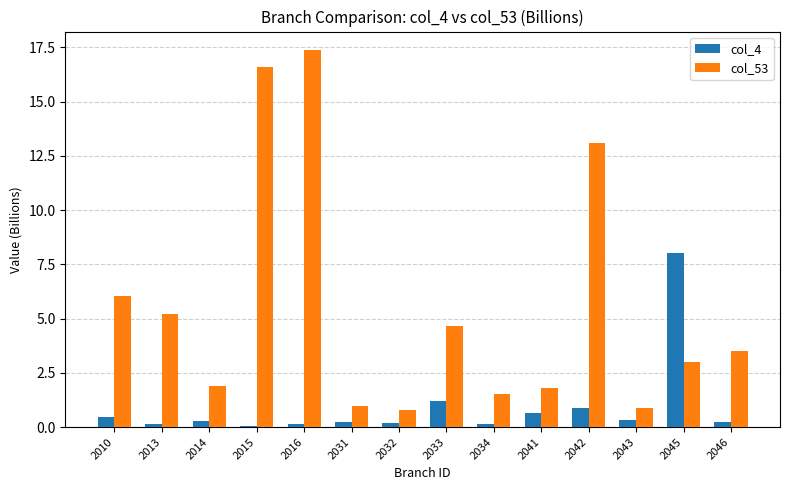

Are the bars grouped side by side (vs. stacked)?

Yes